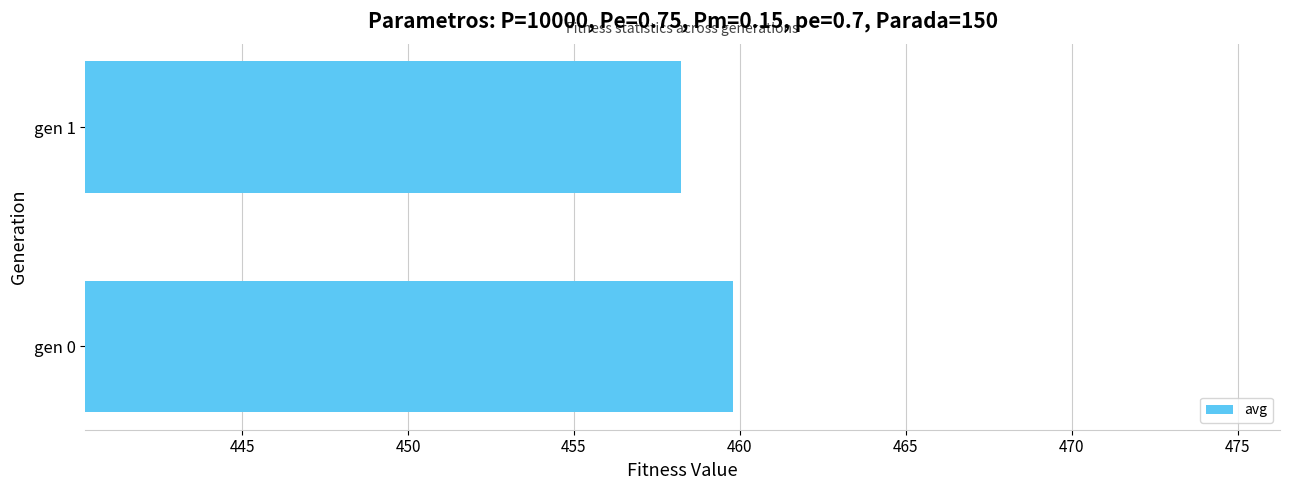

Which category has the highest value across all series?

gen 0